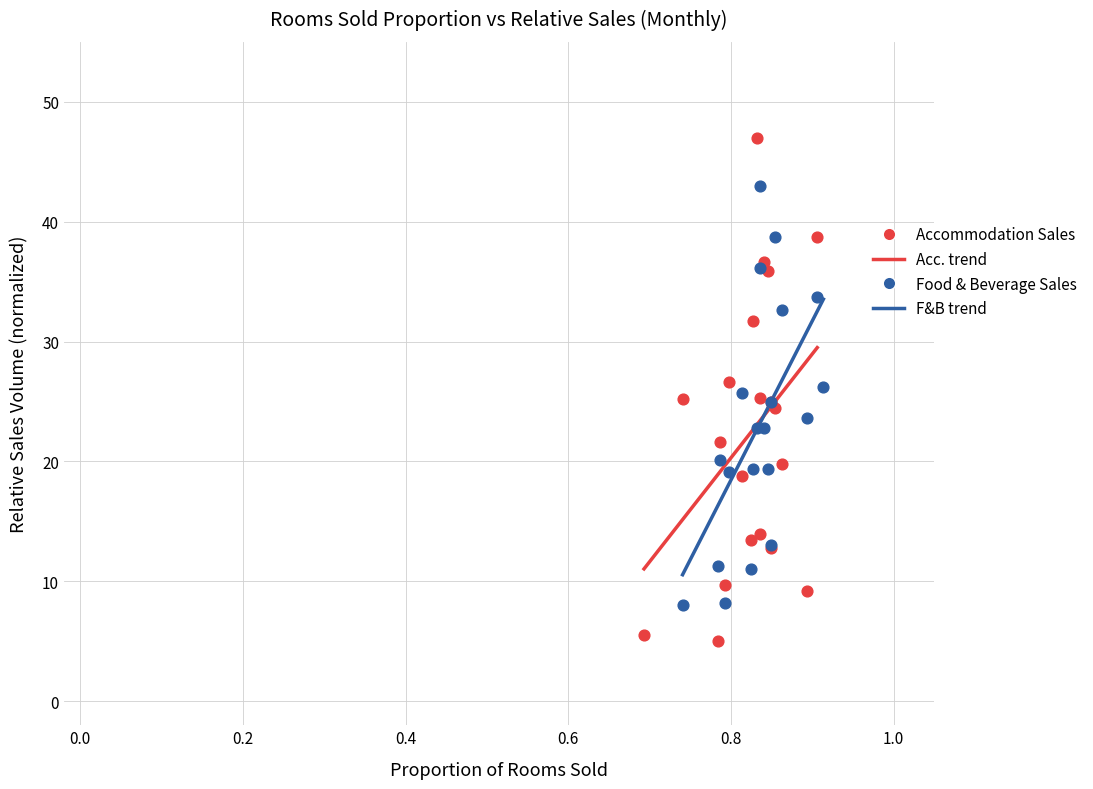

Which series contains the lowest Y value?

Accommodation Sales